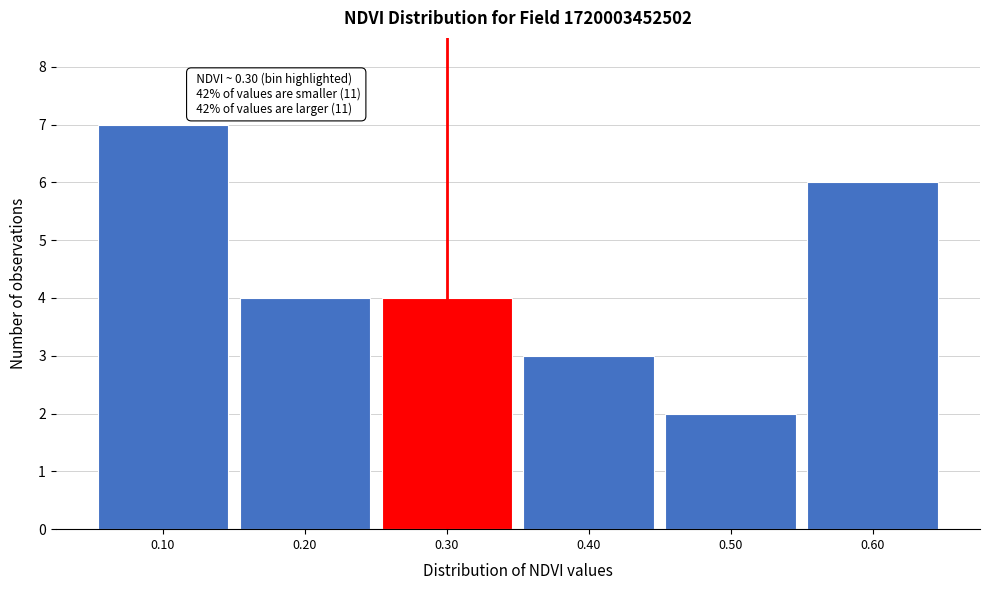

Over which range of the x-axis is the bar tallest?

0.05 to 0.15